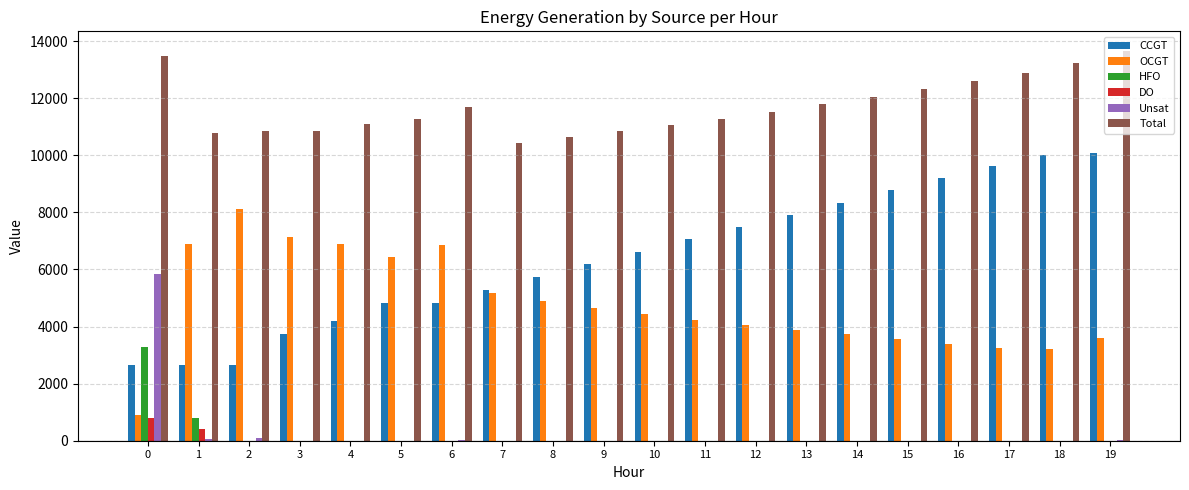

Is it true that Total equals 15562 at 11?

False